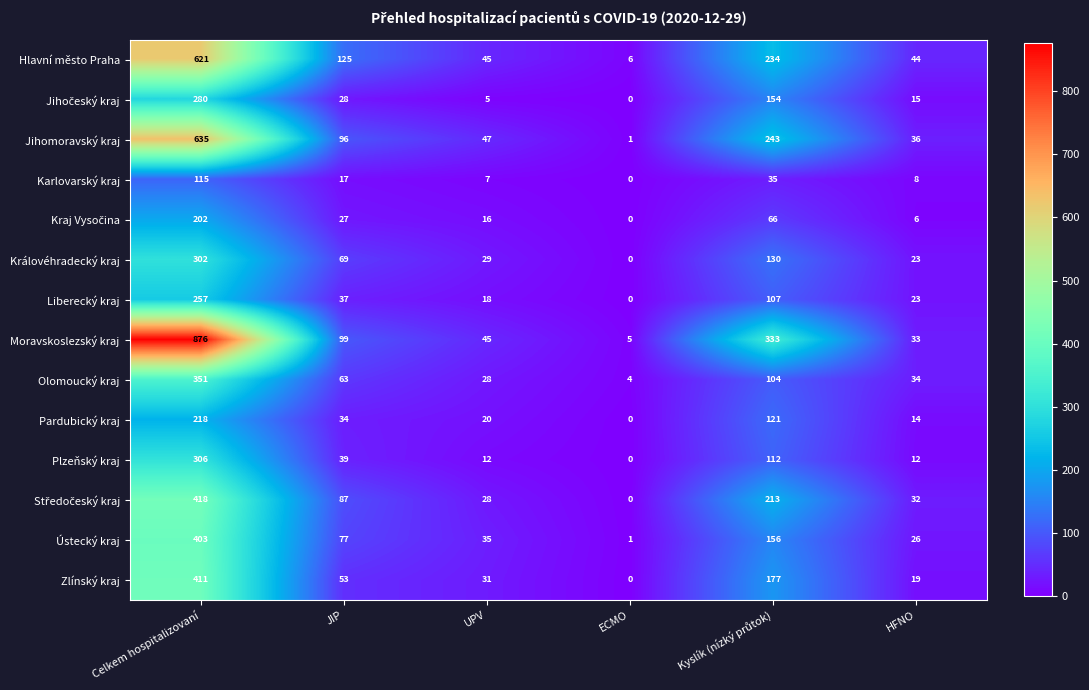

At how many categories does at least one series exceed 236?

2